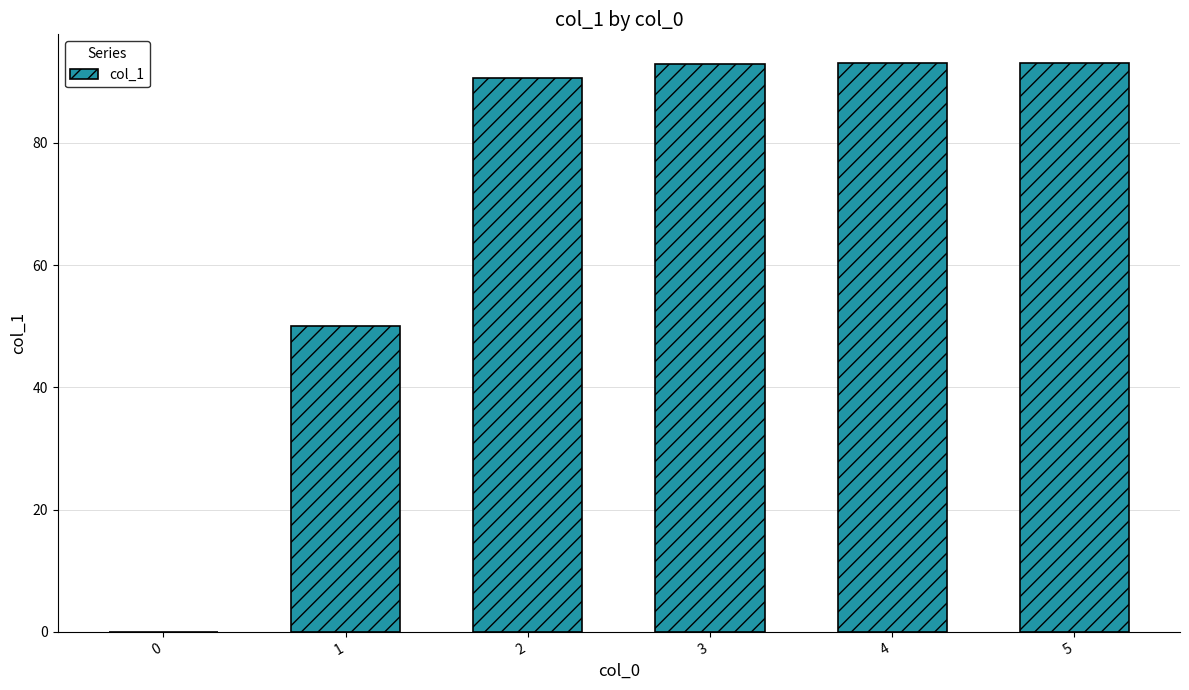

What is the greatest value displayed?

93.1